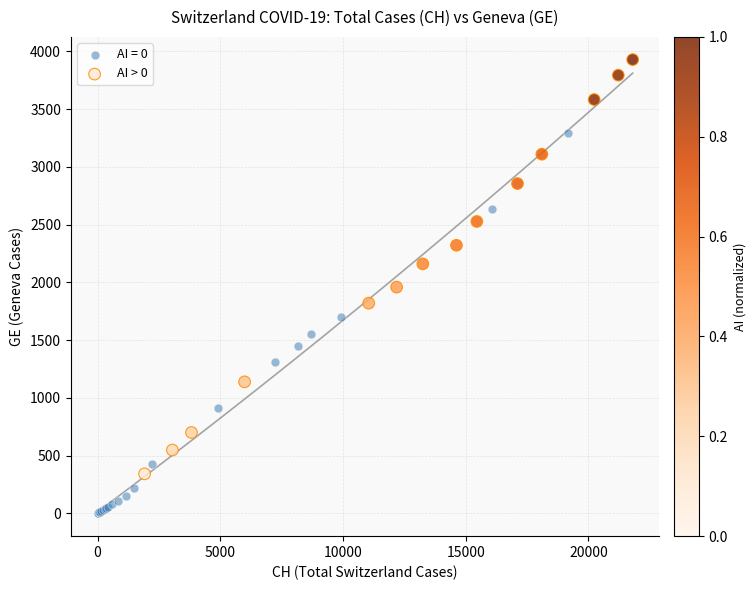

Which series contains the highest Y value?

AI > 0